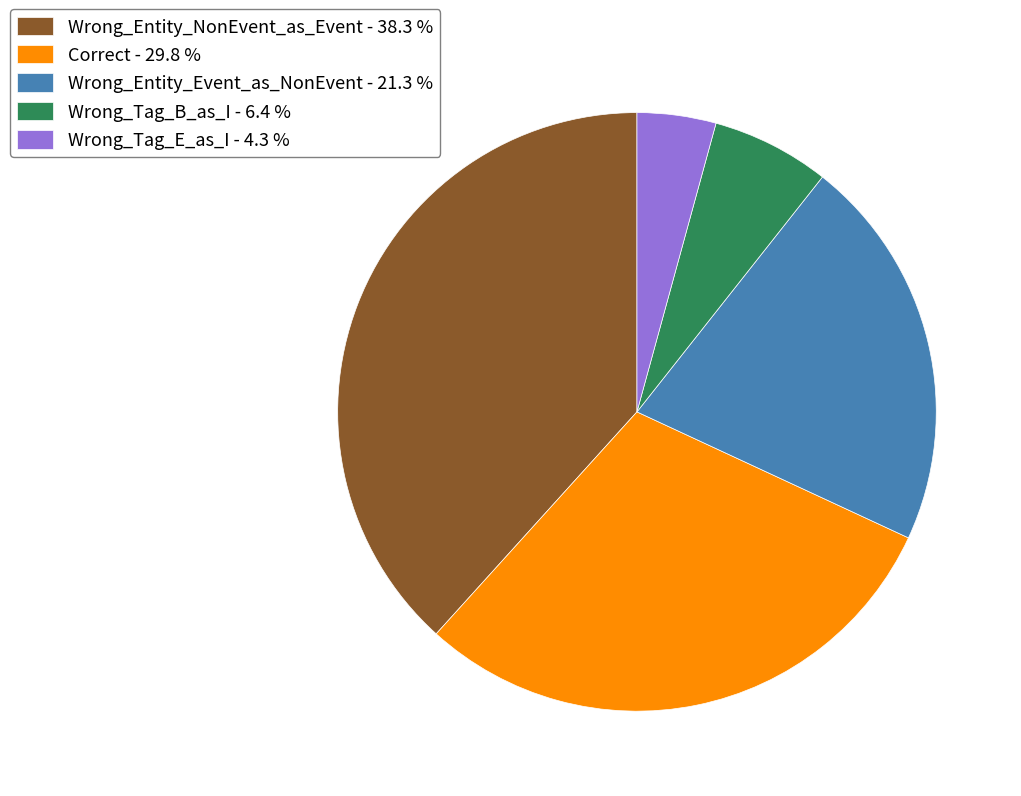

Does Wrong_Entity_Event_as_NonEvent - 21.3 % represent more than half of the total?

No